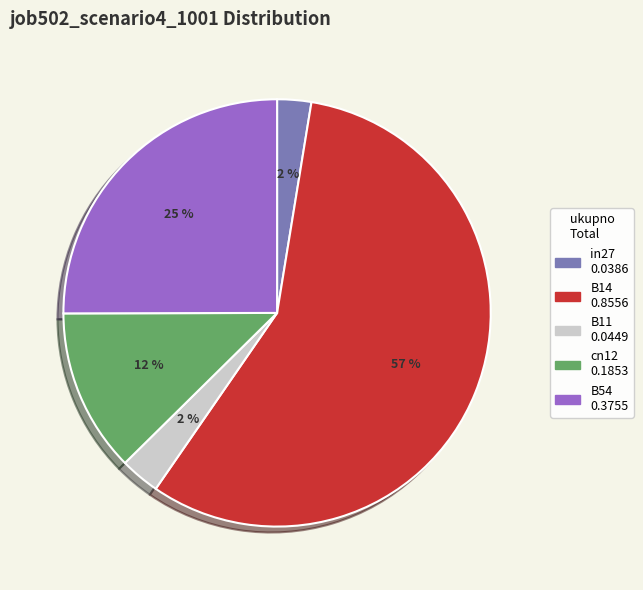

How many segments does this pie chart have?

5